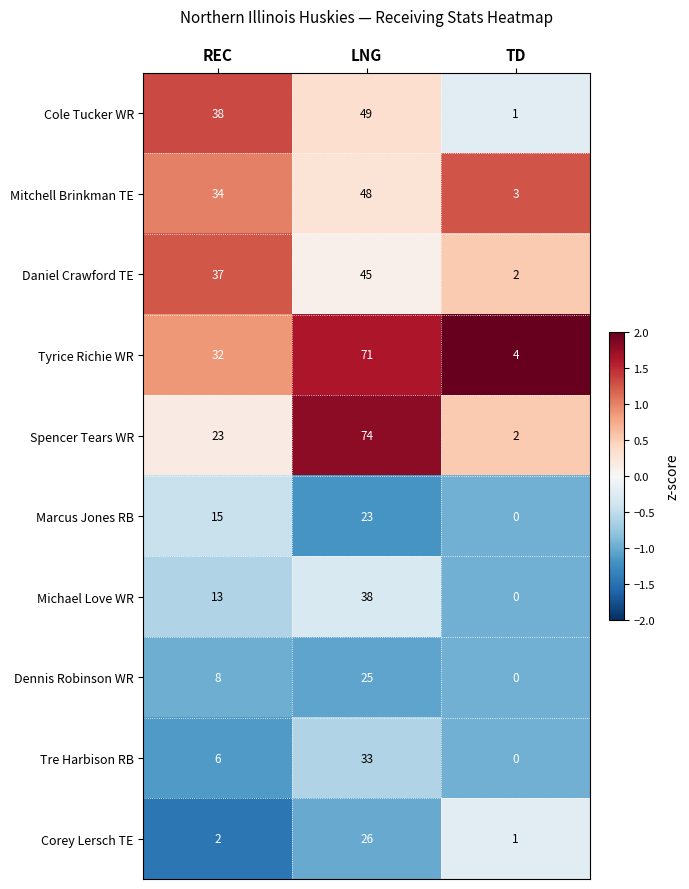

Which series has the largest total across all categories?

Tyrice Richie WR